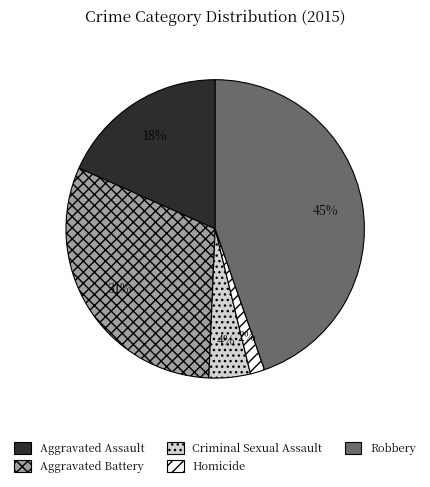

What percentage is the Homicide slice, to the nearest percent?

2%